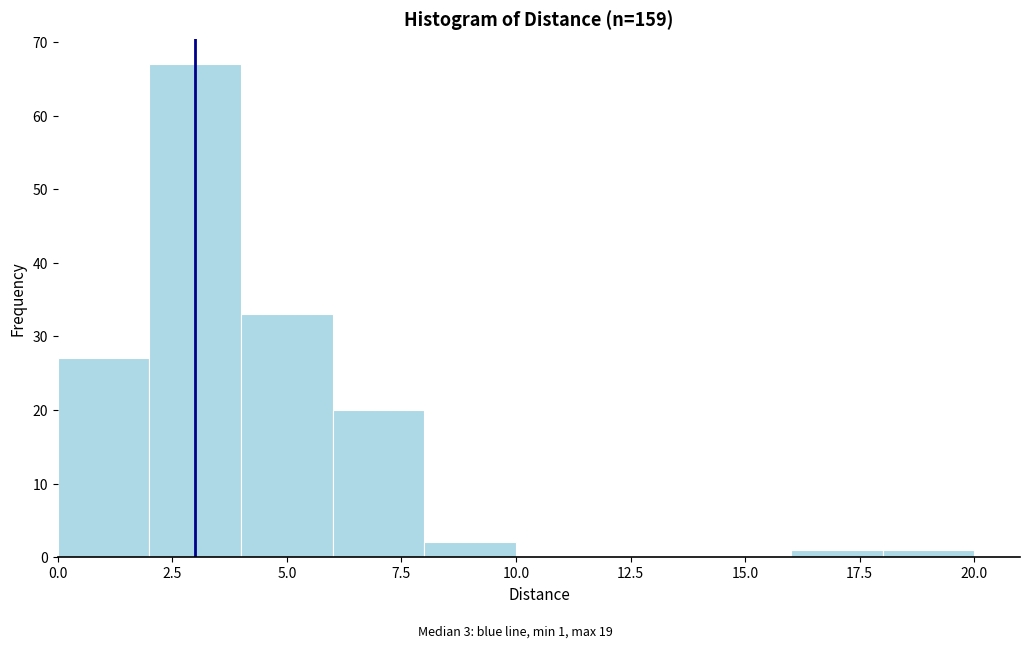

Over which range of the x-axis is the bar tallest?

2 to 4